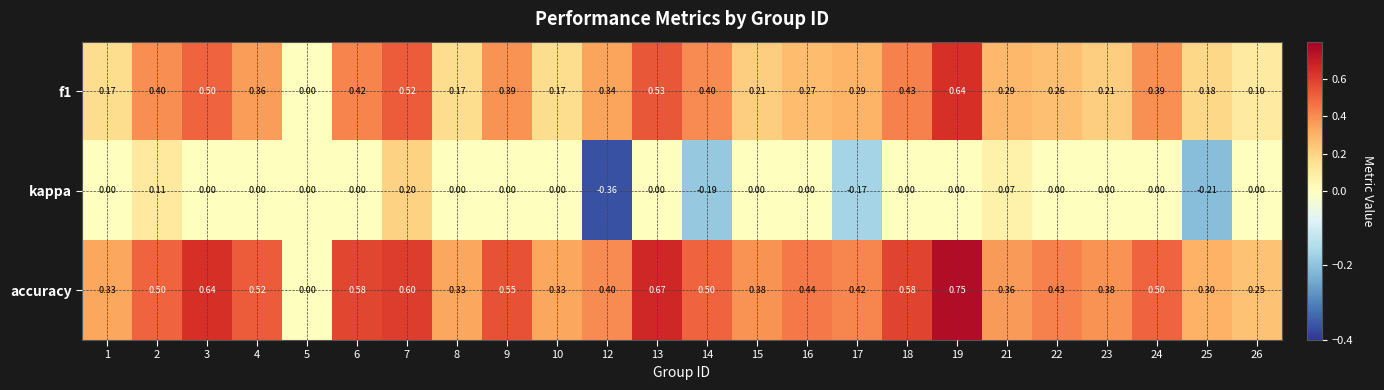

Is the value of kappa at 26 greater than the value of accuracy at 3?

No